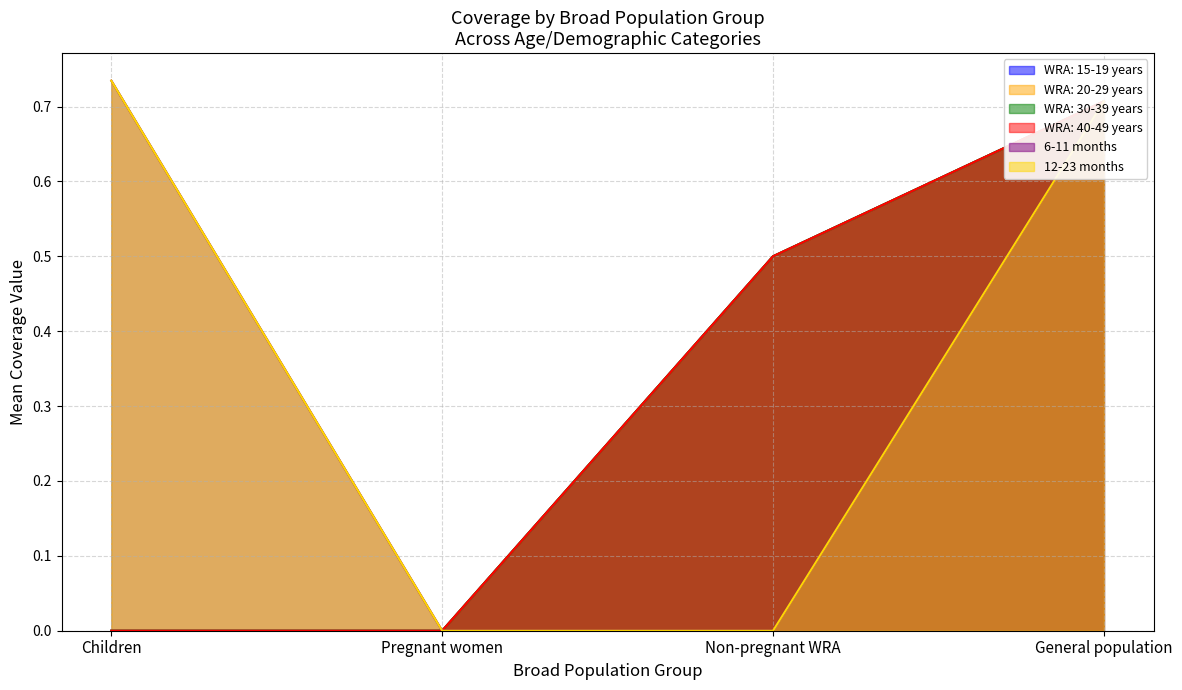

True or false: WRA: 30-39 years and WRA: 20-29 years intersect in this chart.

False